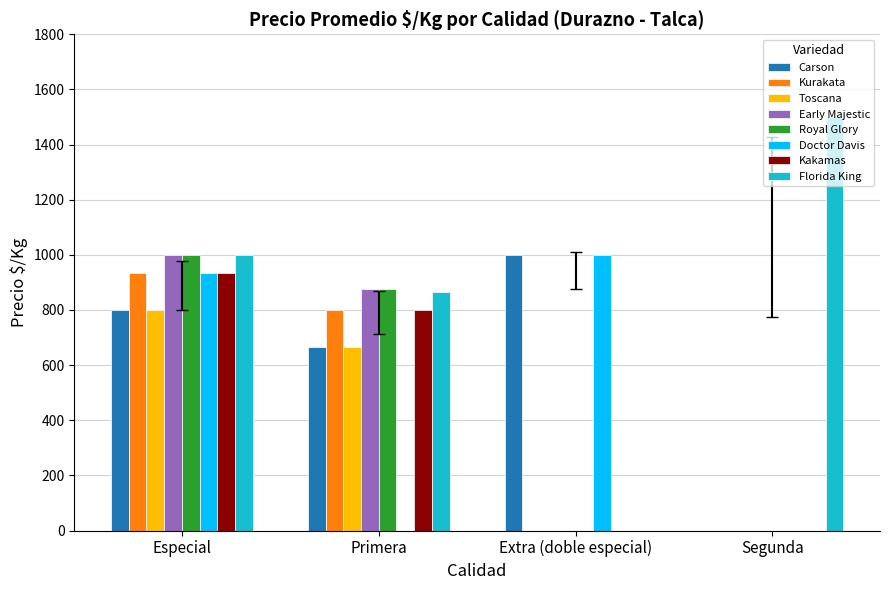

At which label is Royal Glory closest to 500?

Primera